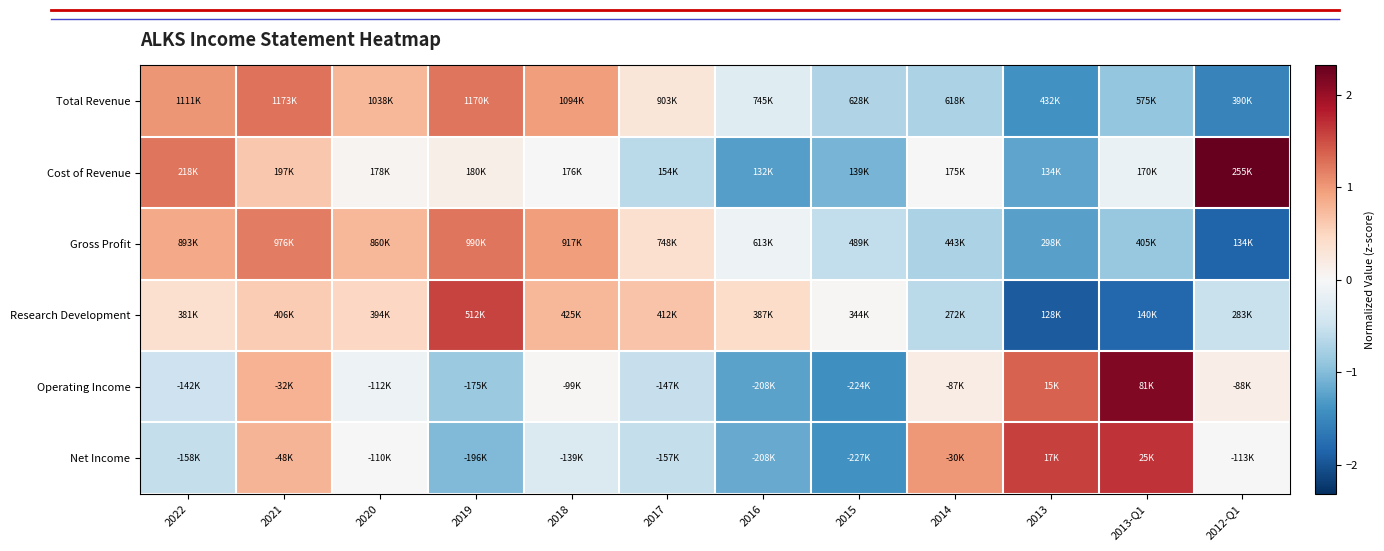

What is the difference between the highest and lowest values at 2019?

2.6